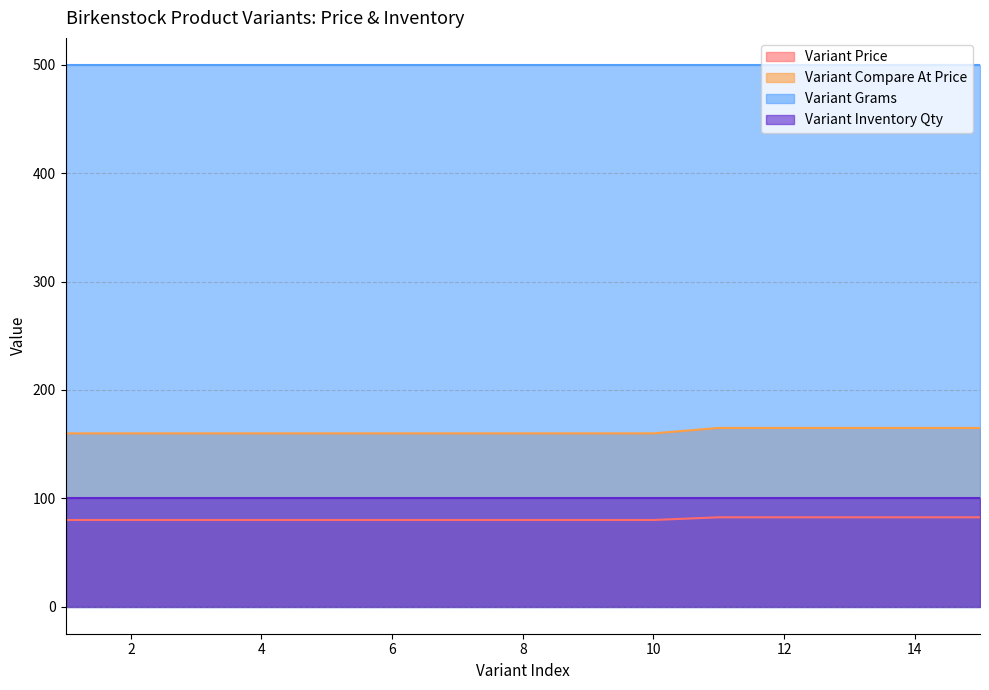

True or false: Variant Price has a value of 80.0 at 6.

True